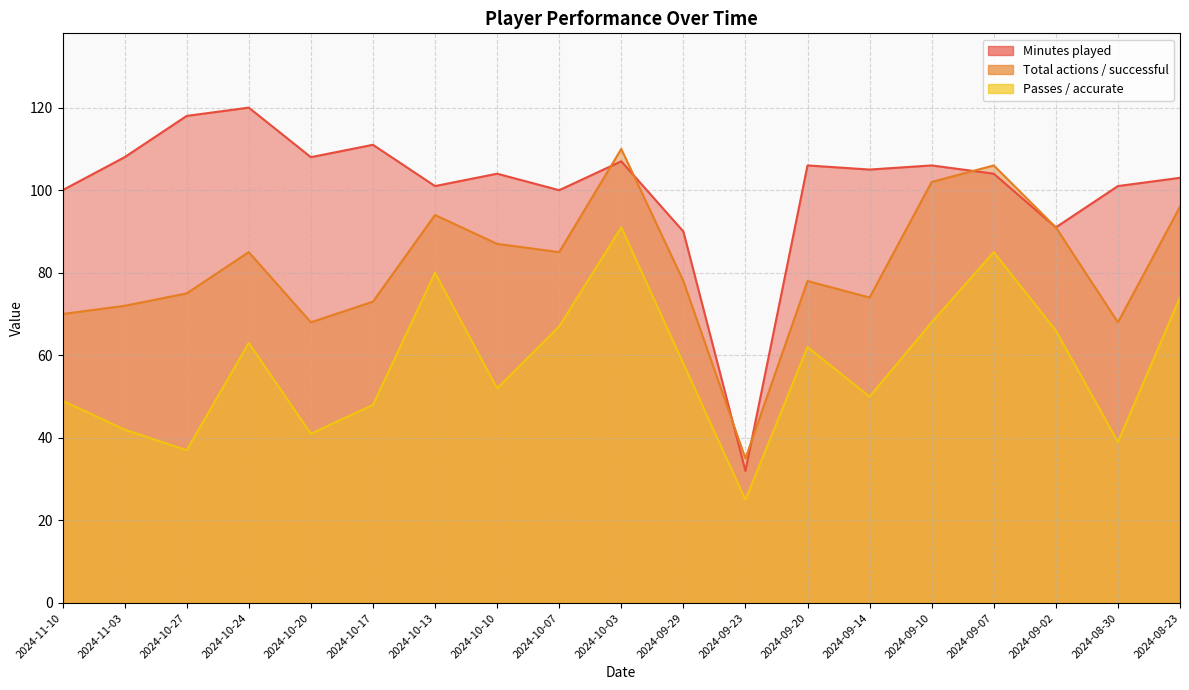

How many values in the Passes / accurate series are below 58?

9